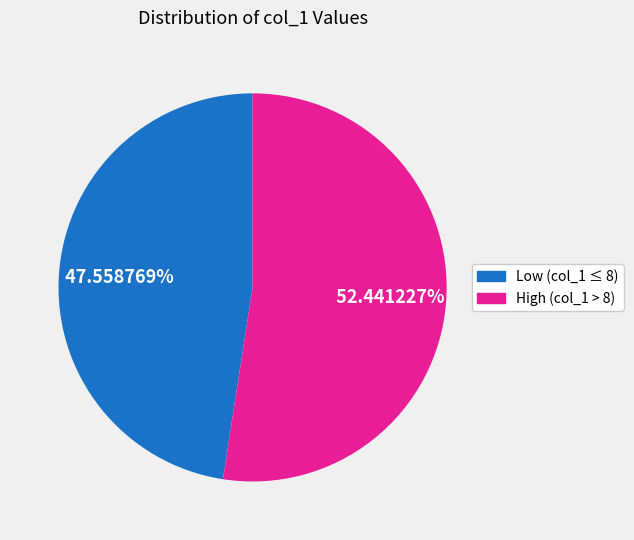

How many segments does this pie chart have?

2